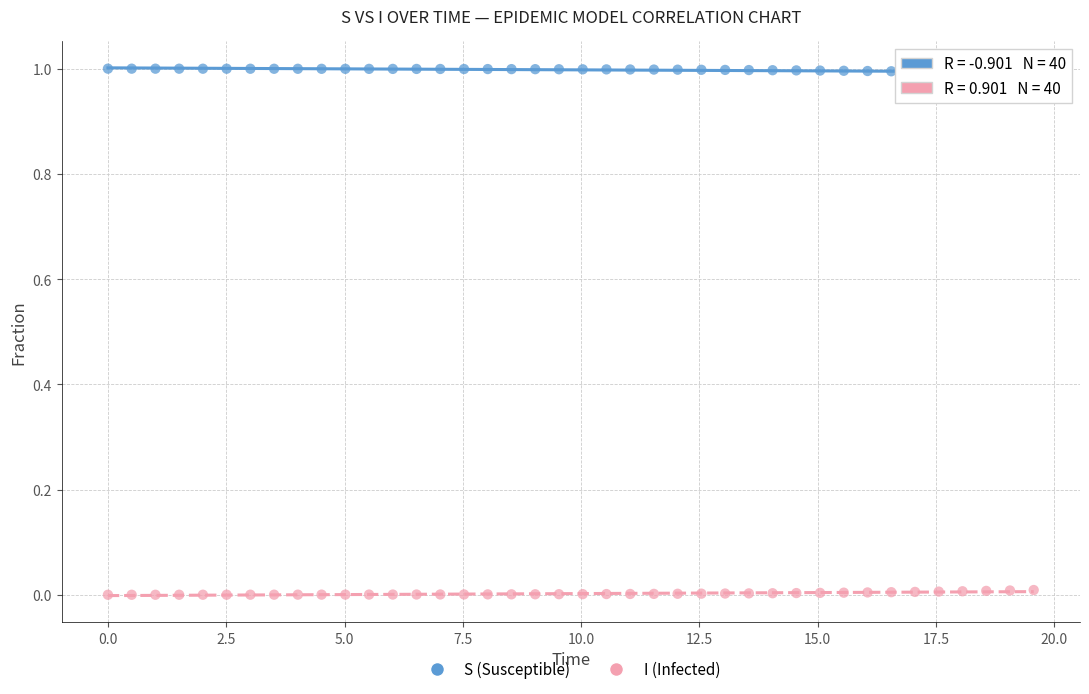

Across all data points, what is the range of X values (max minus min)?

19.6